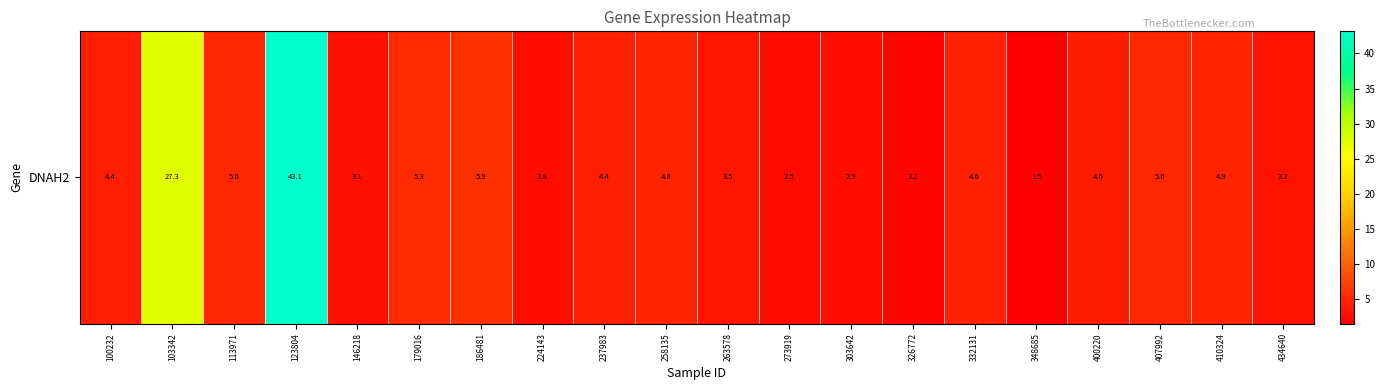

How many values exceed 4?

11